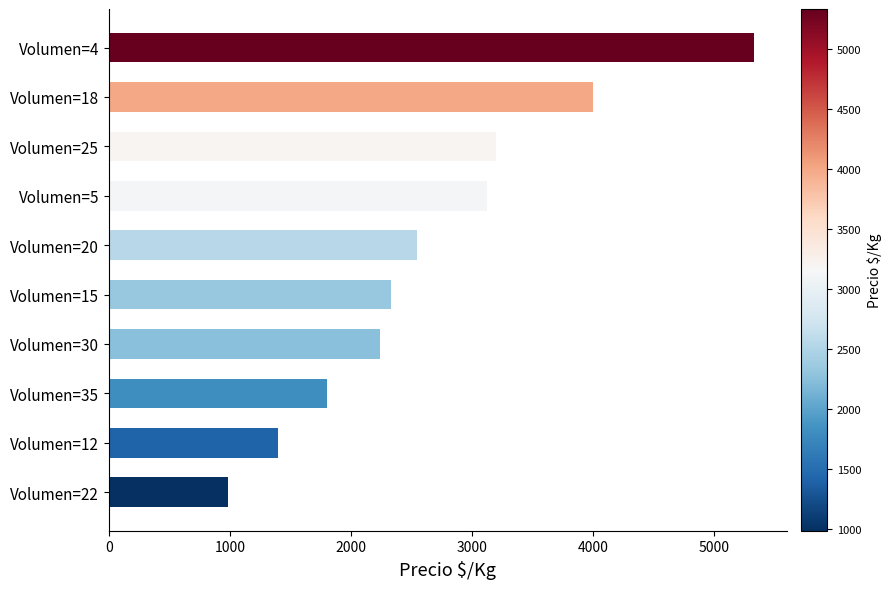

Between Volumen=20 and Volumen=18, which is larger?

Volumen=18